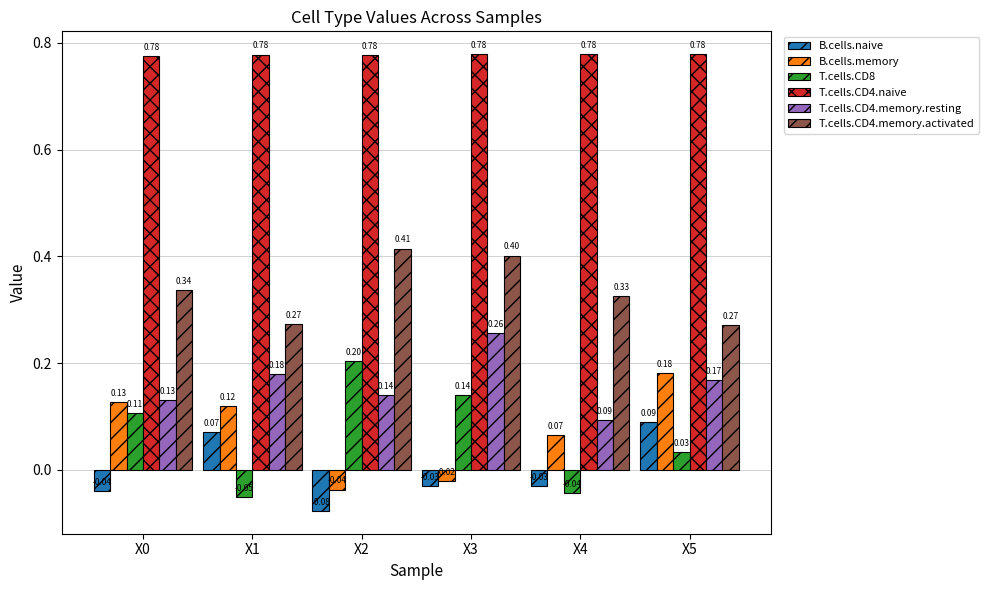

Which series has the largest range (max minus min)?

T.cells.CD8